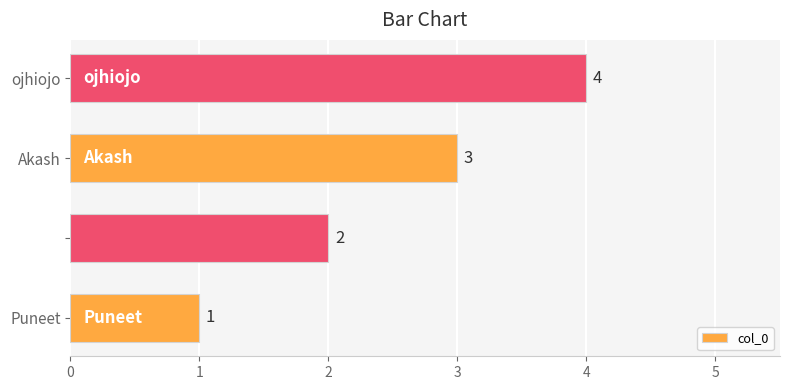

What is the sum of all values?

10